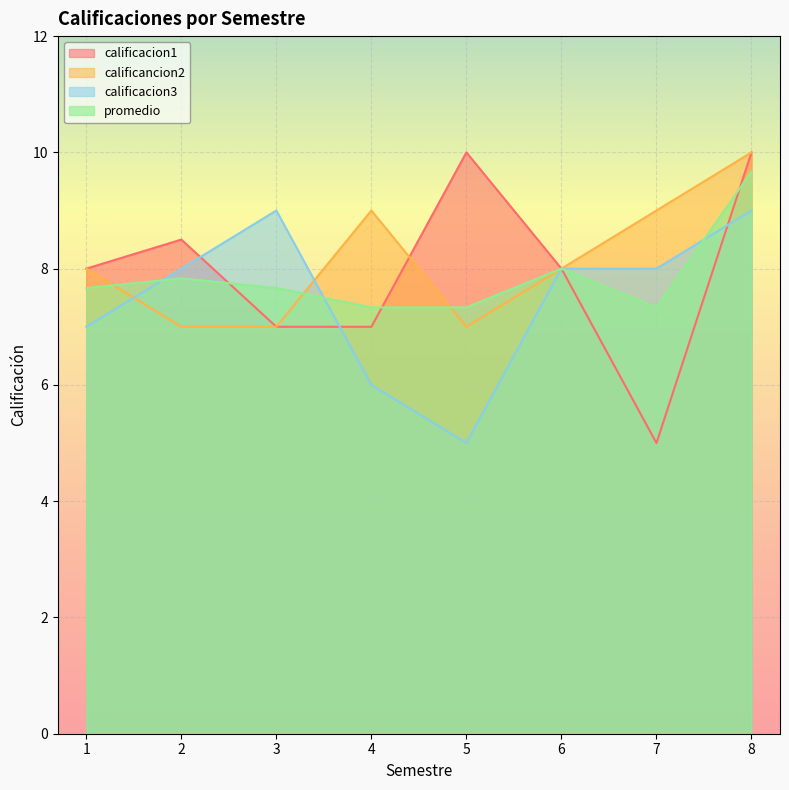

What is the value of the calificacion1 point at the 8th from the left?

10.0